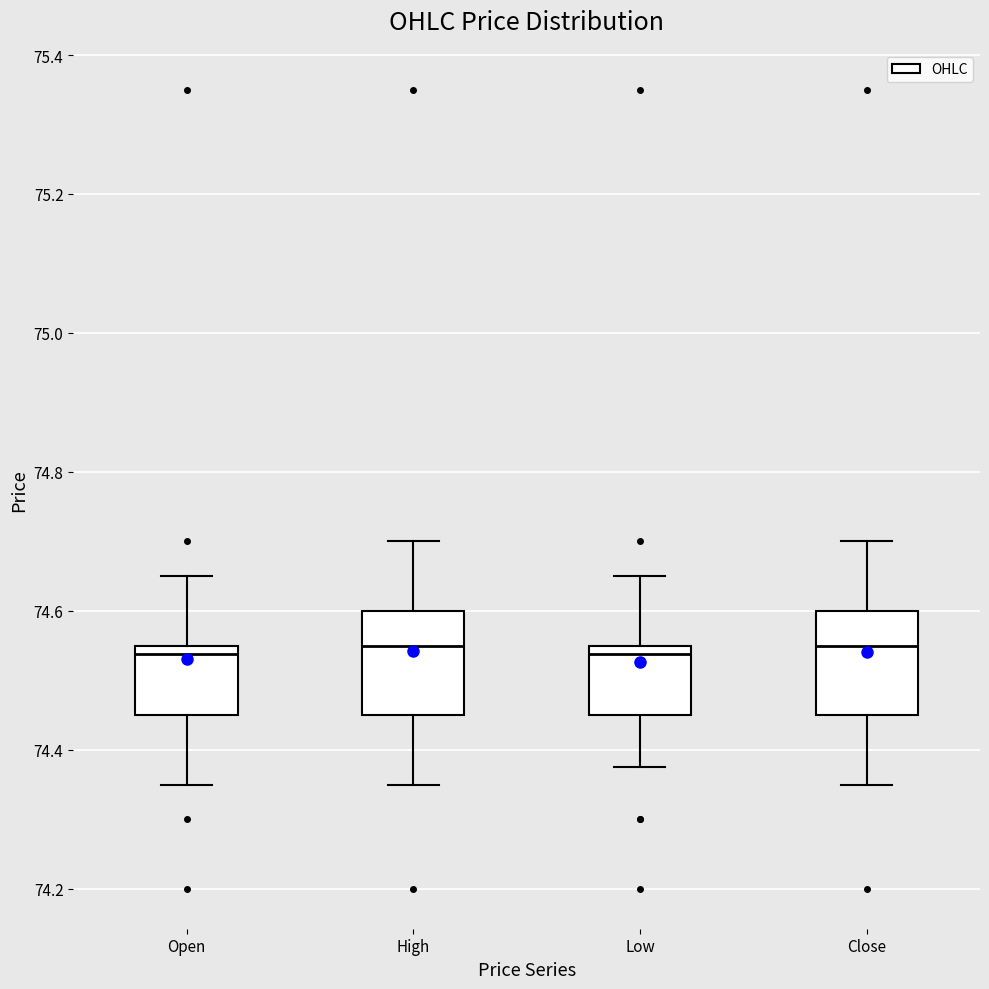

Where is the lower edge of the box for High on the y-axis? The values are not printed on the chart, so give them approximately, as read against the axis.

74.46